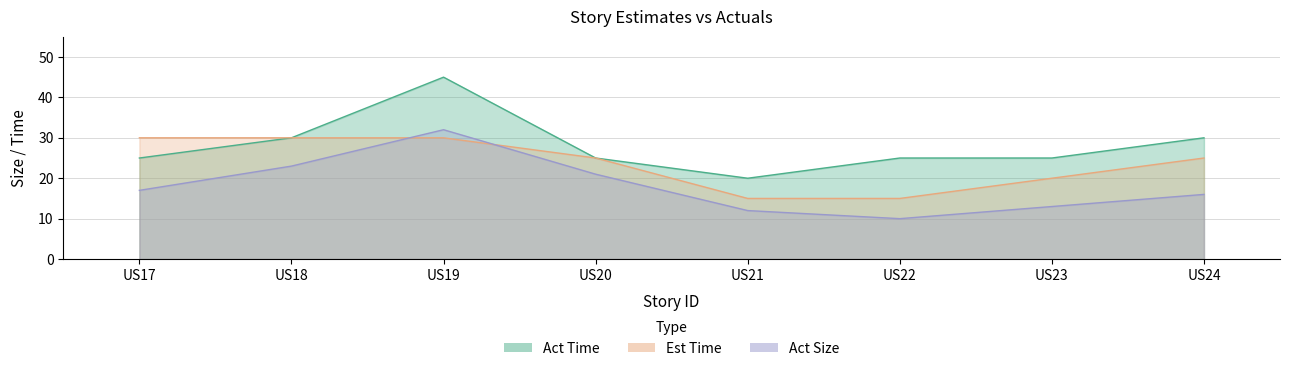

Rank the series at US21 from lowest to highest value.

Act Size, Est Time, Act Time